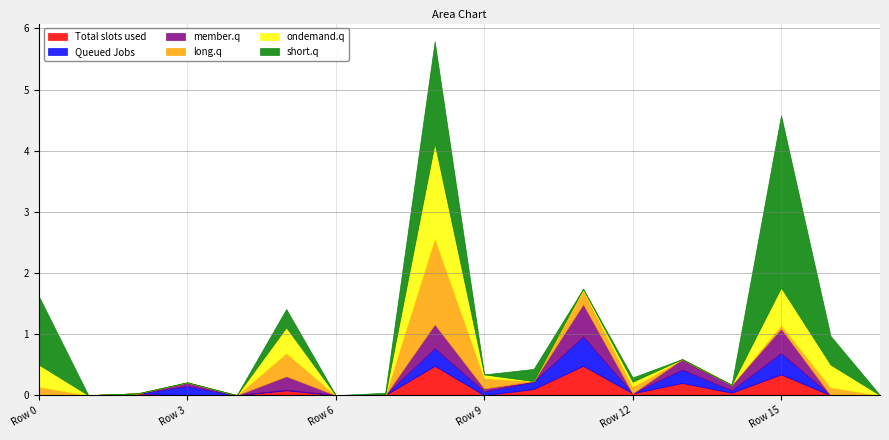

The value of Total slots used at Row 0 is -0.2. True or false?

False